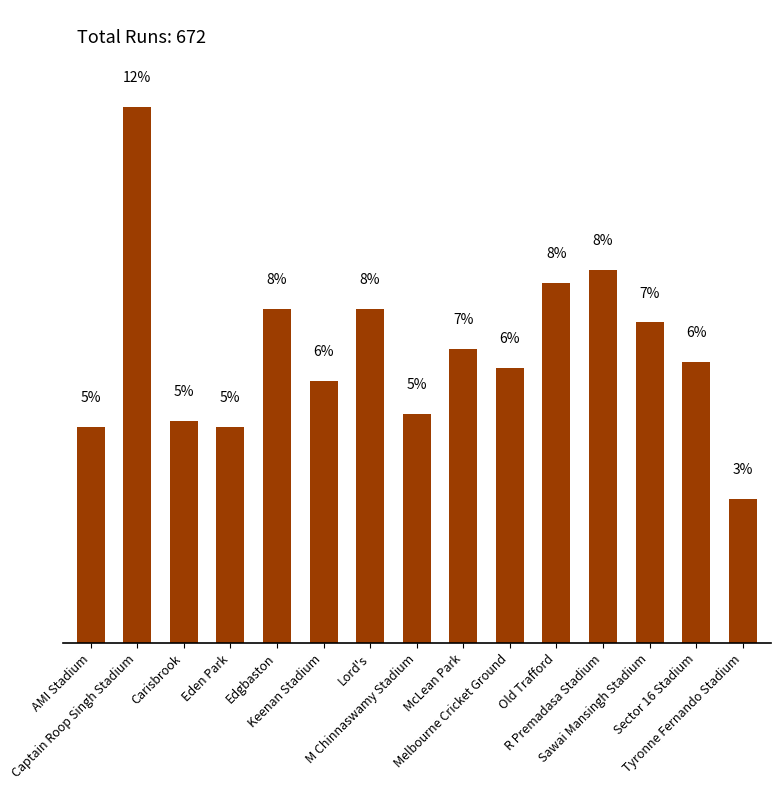

Rank the categories by value from lowest to highest.

Tyronne Fernando Stadium, AMI Stadium, Eden Park, Carisbrook, M Chinnaswamy Stadium, Keenan Stadium, Melbourne Cricket Ground, Sector 16 Stadium, McLean Park, Sawai Mansingh Stadium, Edgbaston, Lord's, Old Trafford, R Premadasa Stadium, Captain Roop Singh Stadium